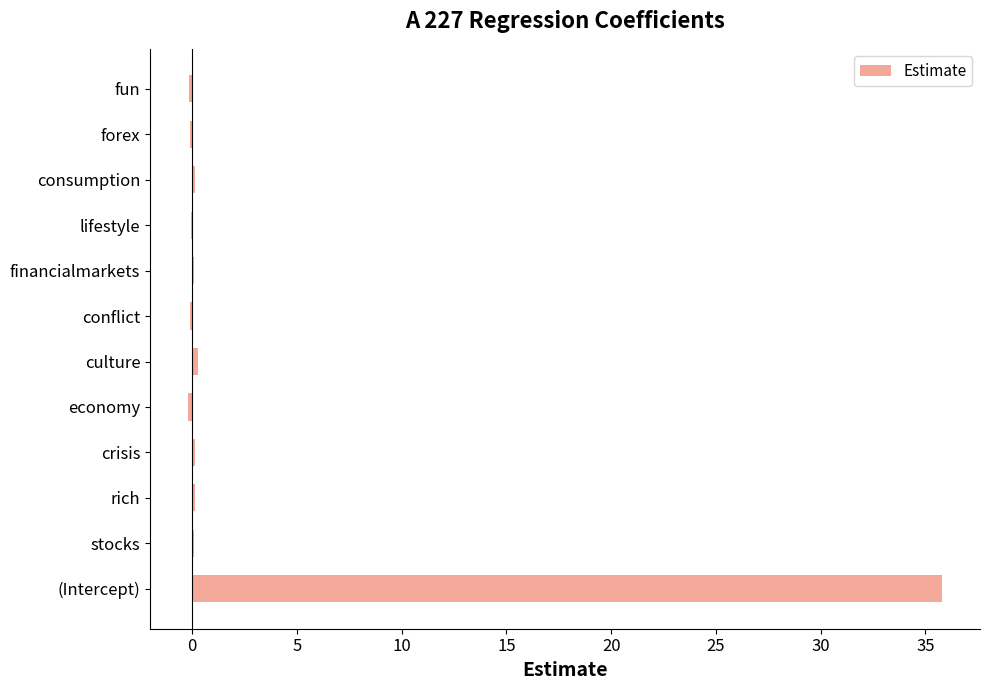

Count the number of categories in the chart.

12